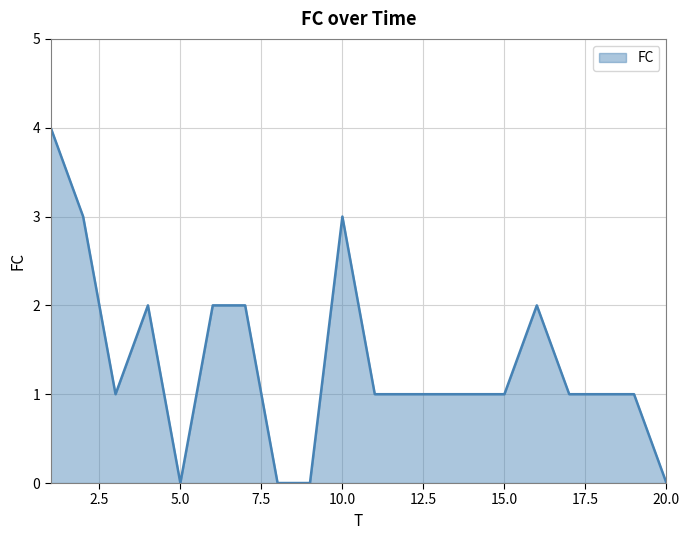

What is the difference between the maximum and minimum values?

4